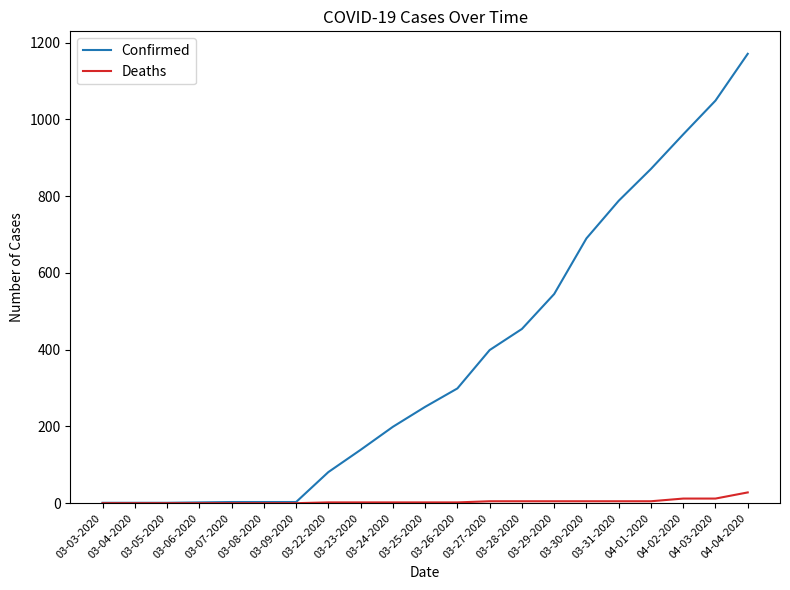

Rank the series by their maximum value, from lowest to highest.

Deaths, Confirmed